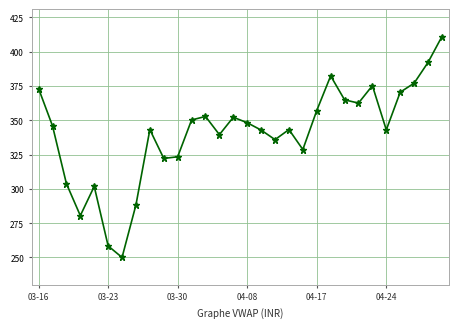

How many interior local peaks (higher than both neighbors) does the data have?

7